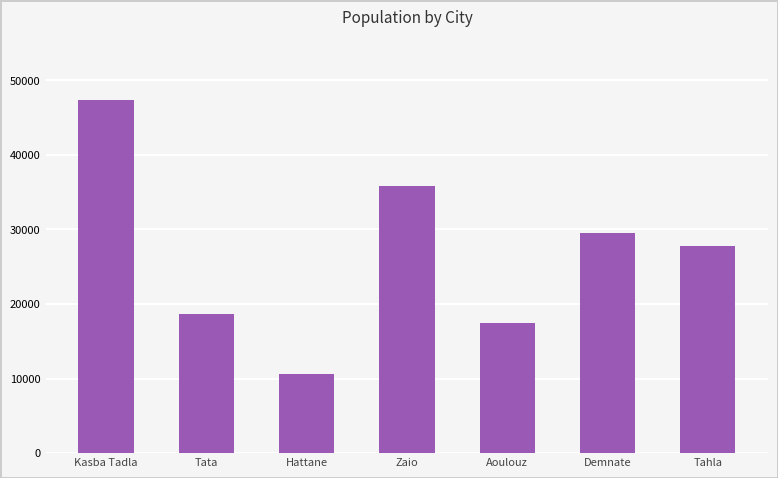

Rank the categories by value from lowest to highest.

Hattane, Aoulouz, Tata, Tahla, Demnate, Zaio, Kasba Tadla